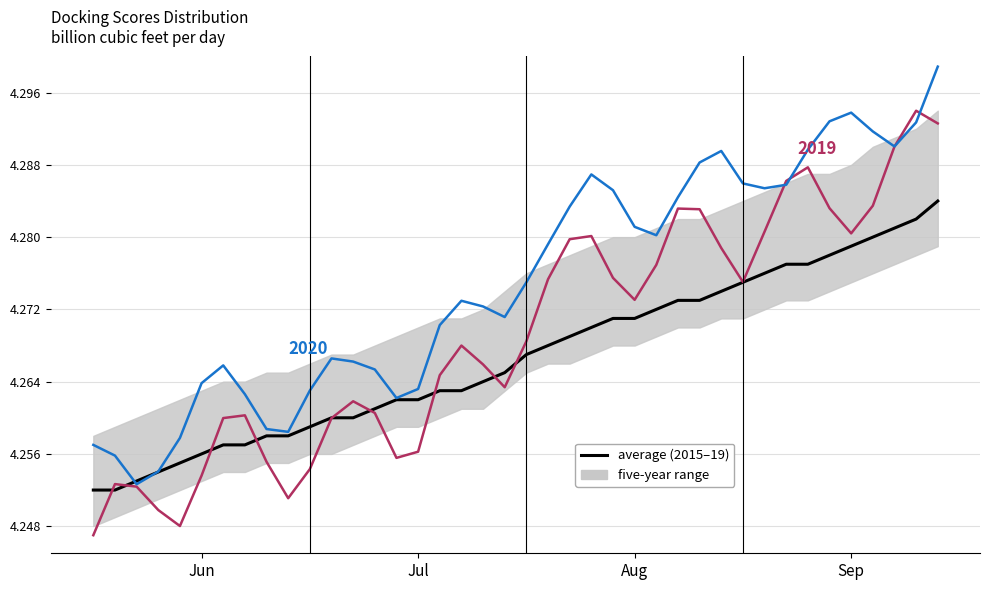

True or false: the data shows 1.4 at 29.

False